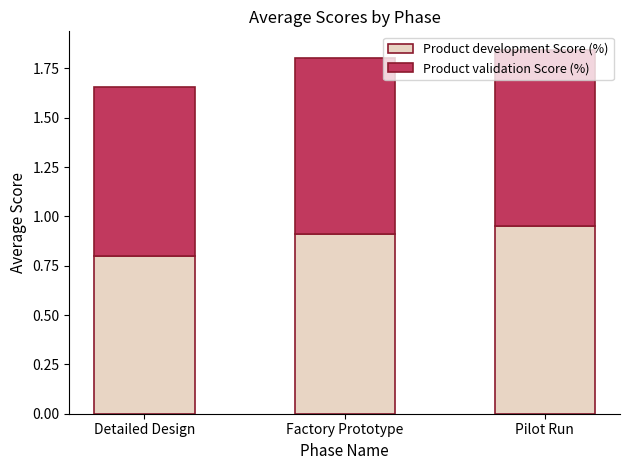

What is the sum of all Product development Score (%) values?

2.7